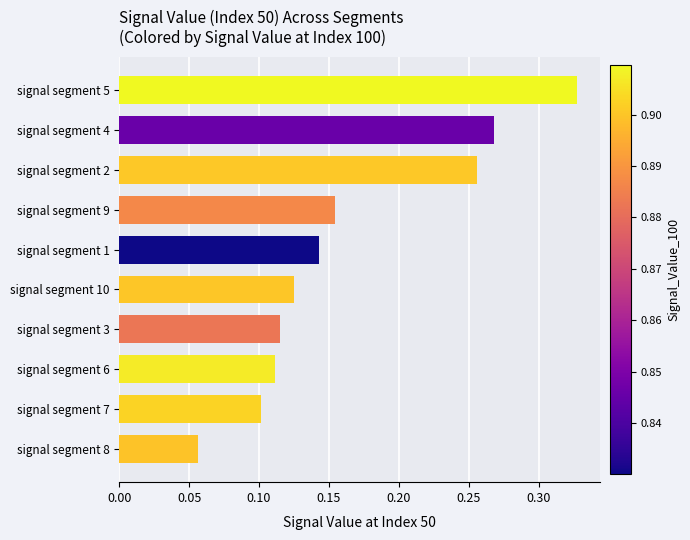

The chart shows a value of 0.0 at signal segment 6. True or false?

False